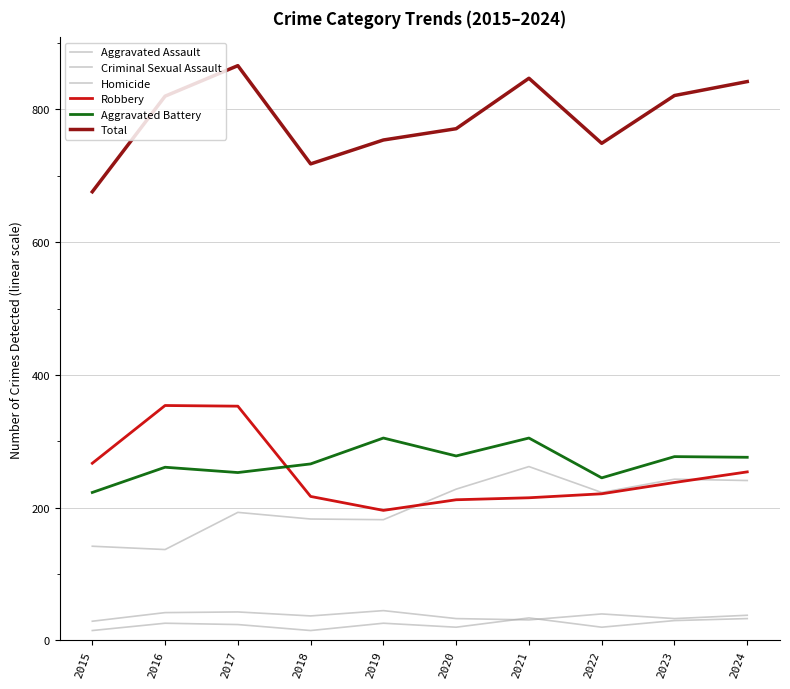

The value of Criminal Sexual Assault at 2018 is 65. True or false?

False